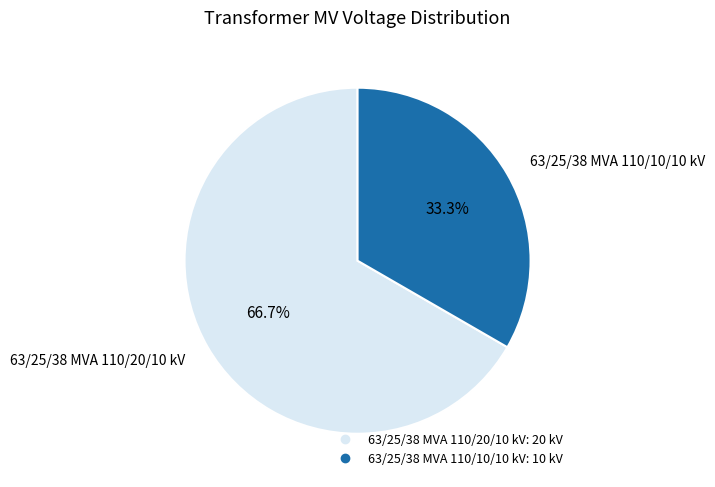

To the nearest percent, what portion does 63/25/38 MVA 110/20/10 kV represent?

67%